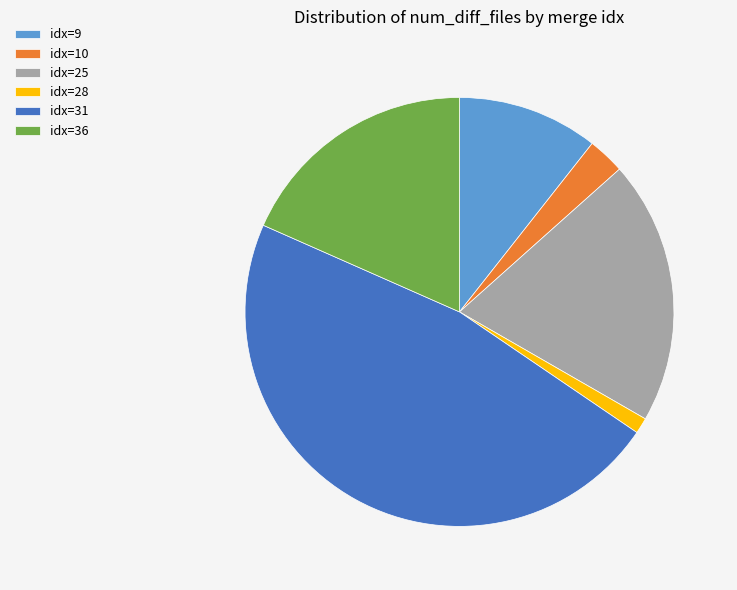

Do idx=28 and idx=9 together represent more than half of the pie?

No